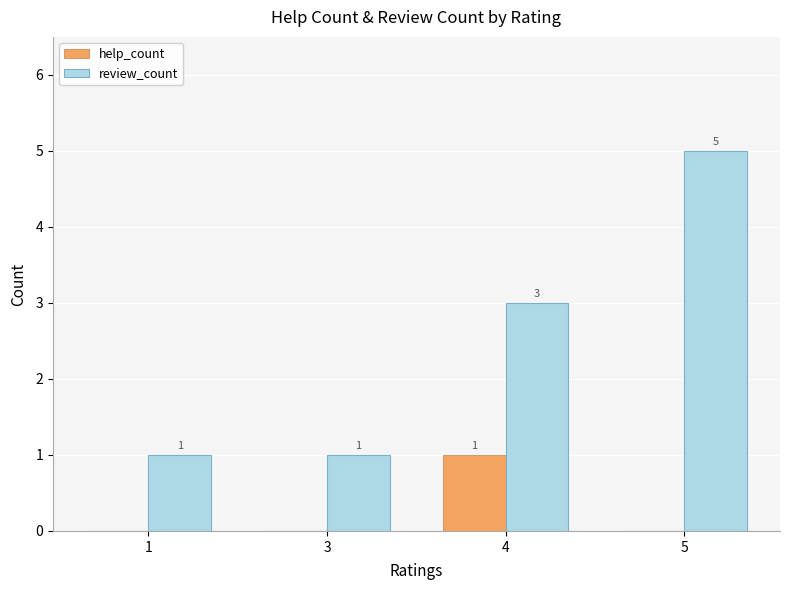

At which label does review_count reach its peak?

5